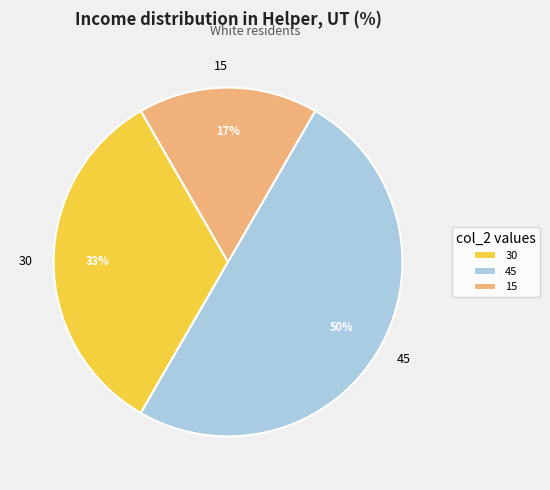

Which category accounts for the majority?

45